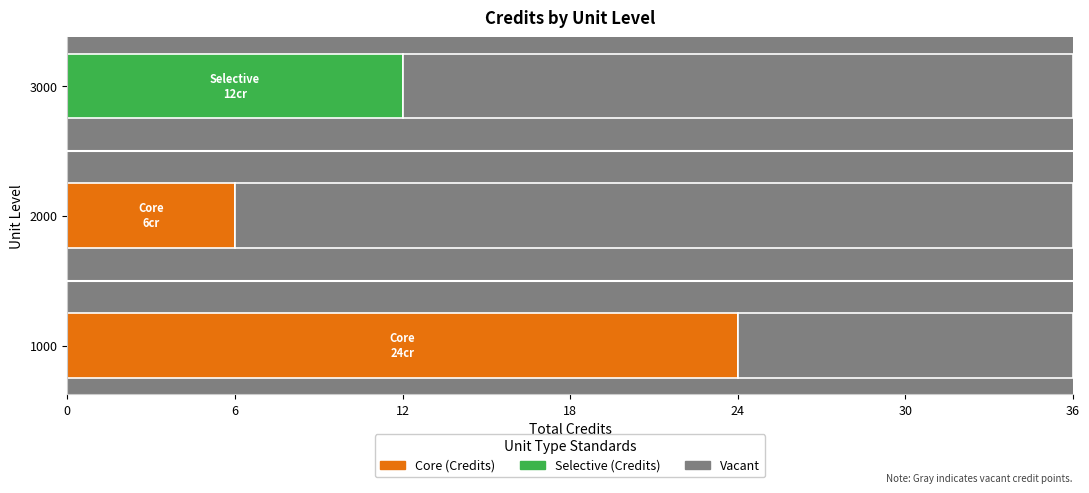

What is the total value across all series at 1000?

36